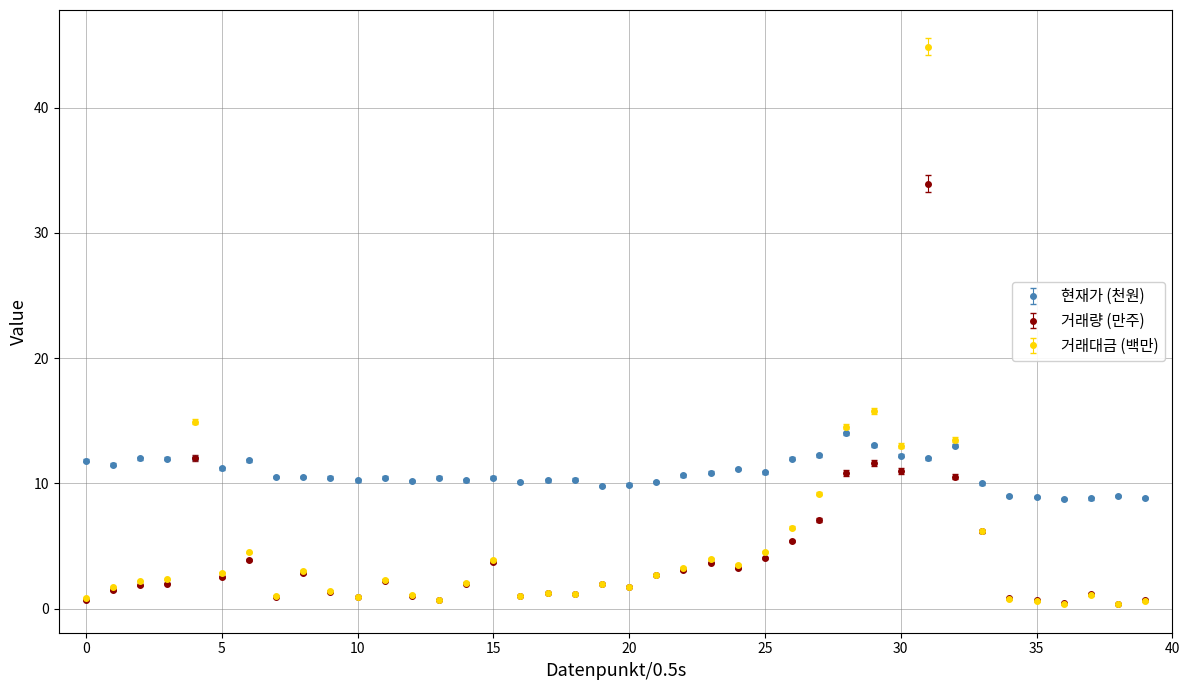

Which series has the largest total across all categories?

현재가 (천원)